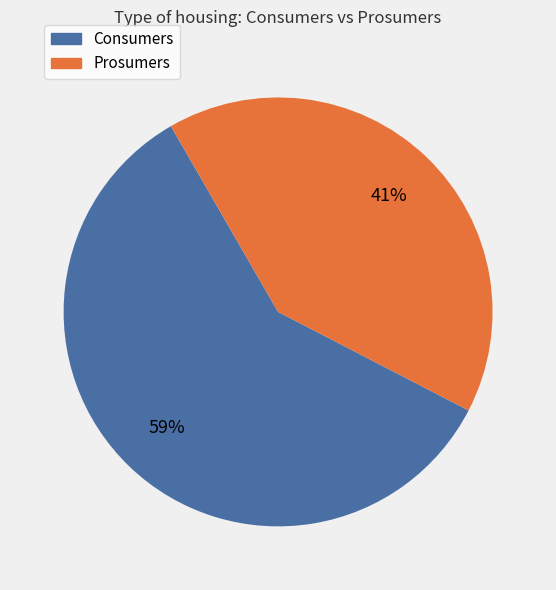

Is the sum of Consumers and Prosumers greater than half?

Yes